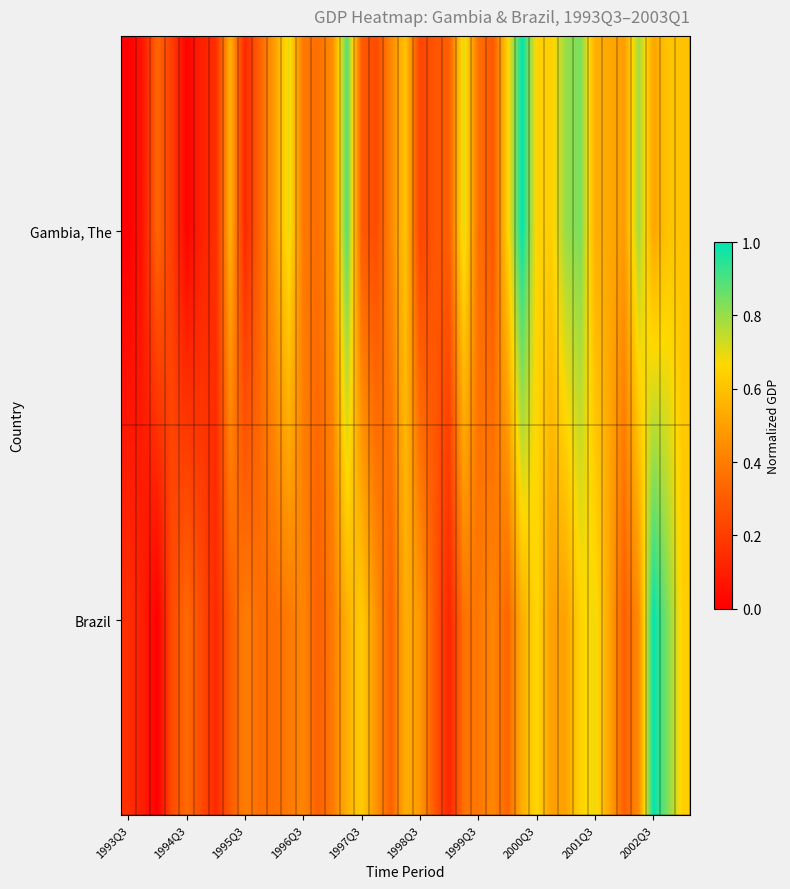

Which series has the largest total across all categories?

Gambia, The